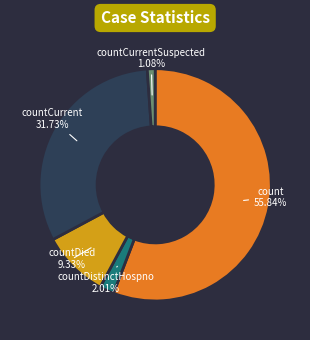

To the nearest percent, what is the average slice percentage?

20%